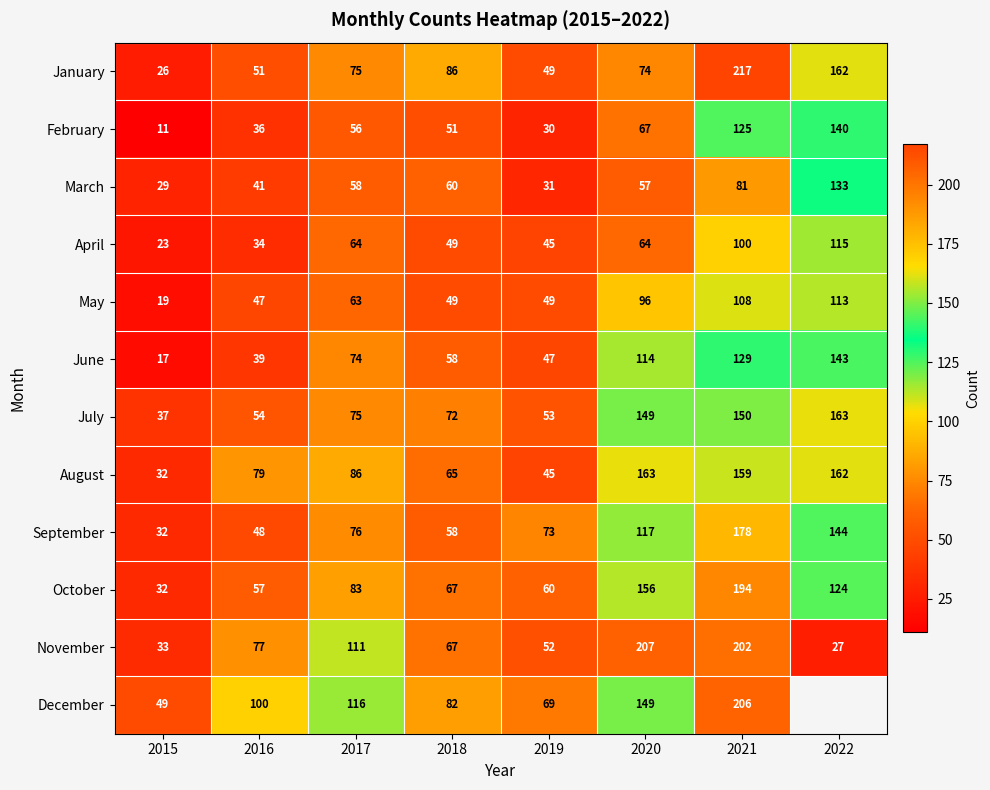

Count the number of categories in the chart.

8